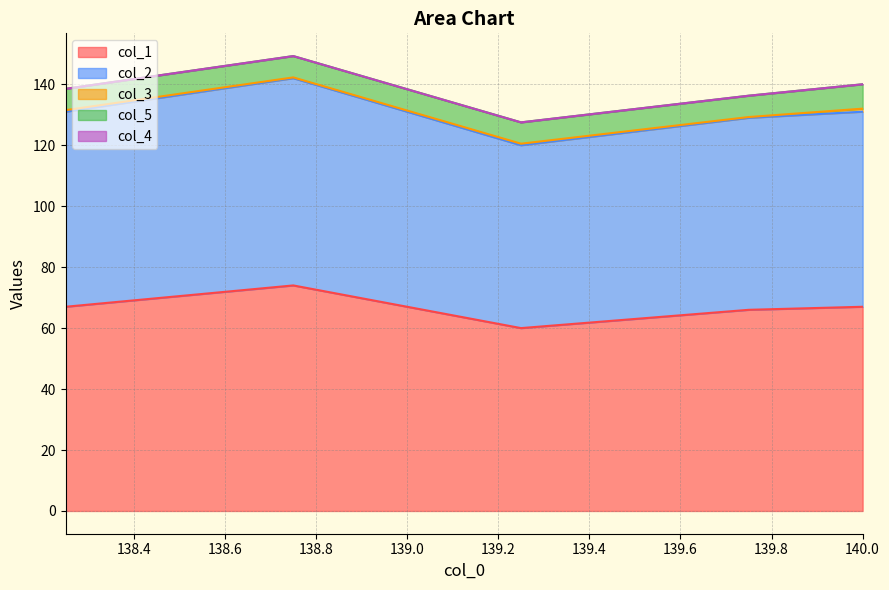

Which series has the largest range (max minus min)?

col_1